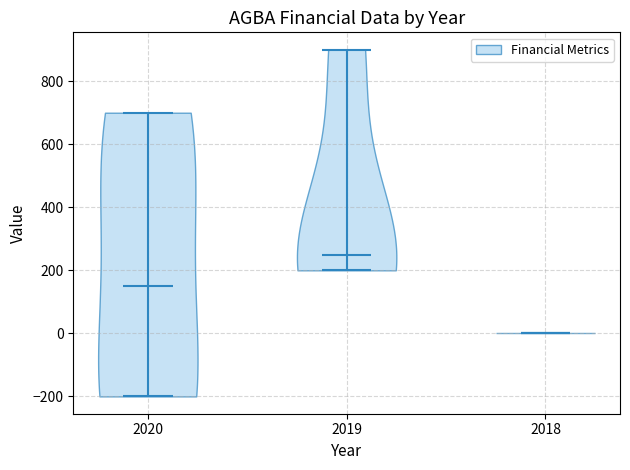

Which violin has the lowest median line?

2018